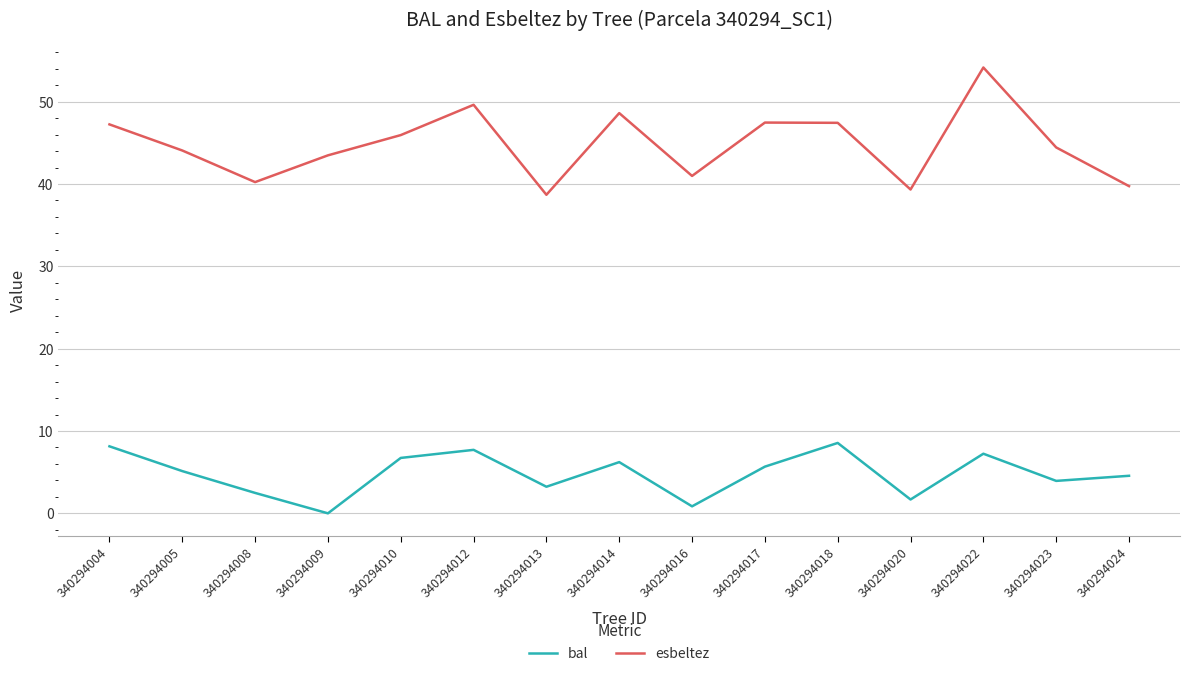

Rank the series by their average value, from lowest to highest.

bal, esbeltez